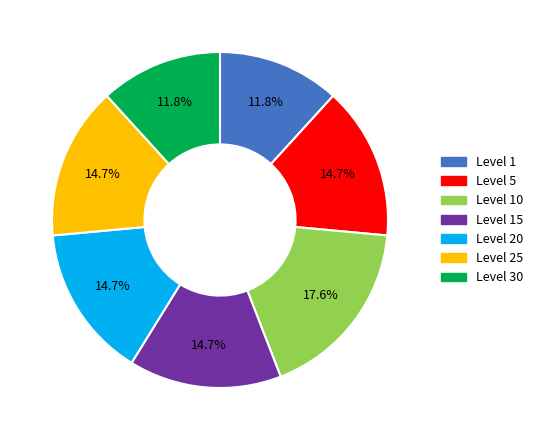

To the nearest percent, what portion does Level 5 represent?

15%